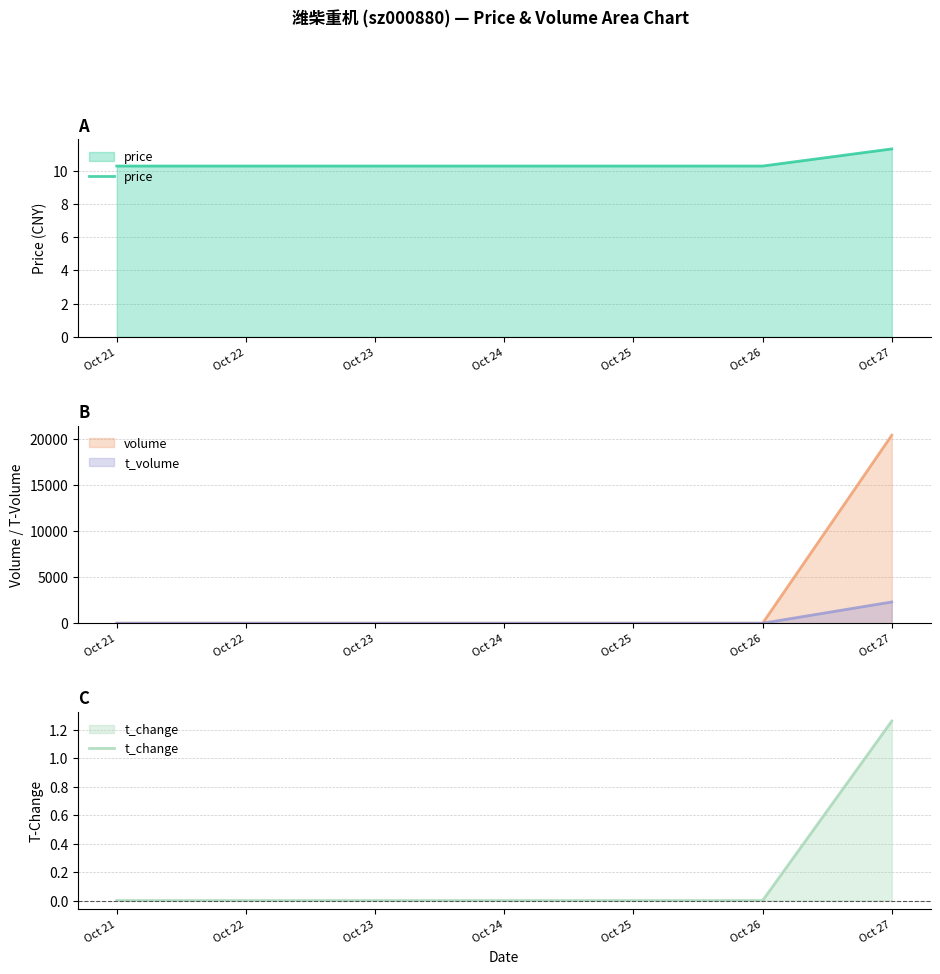

How many lines are shown in the chart?

4